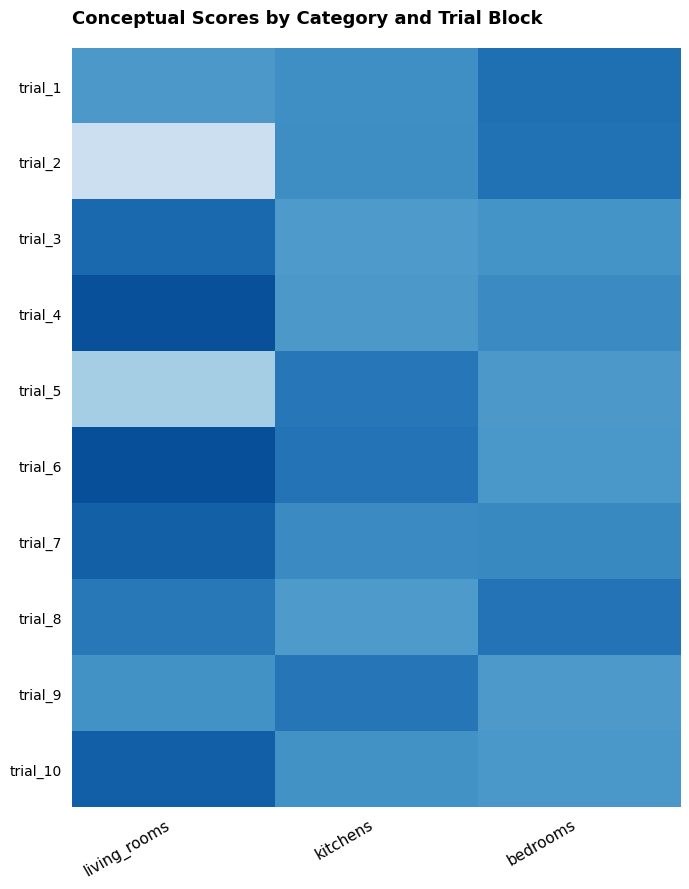

Which has a higher value, bedrooms or kitchens?

bedrooms